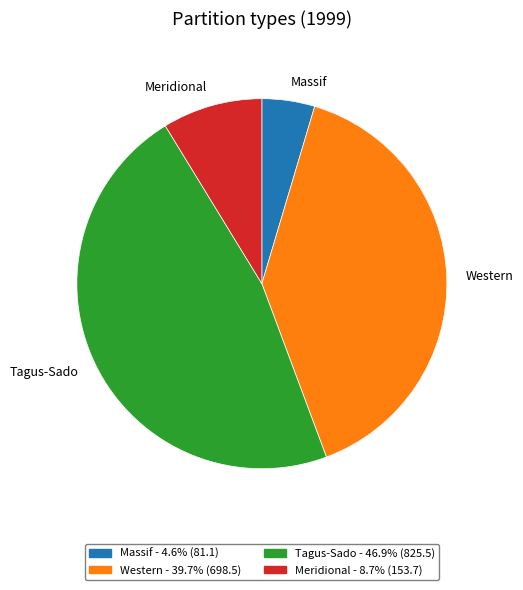

Count the number of slices in the pie.

4